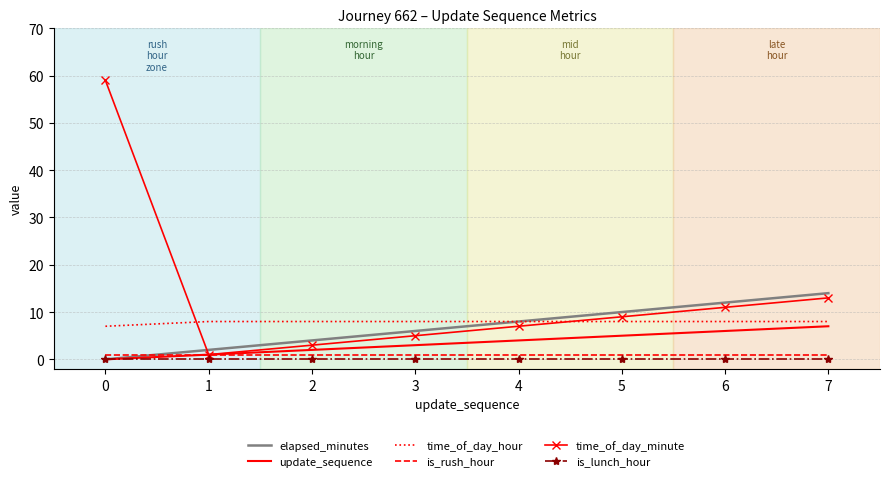

Which series has the widest spread of values?

time_of_day_minute